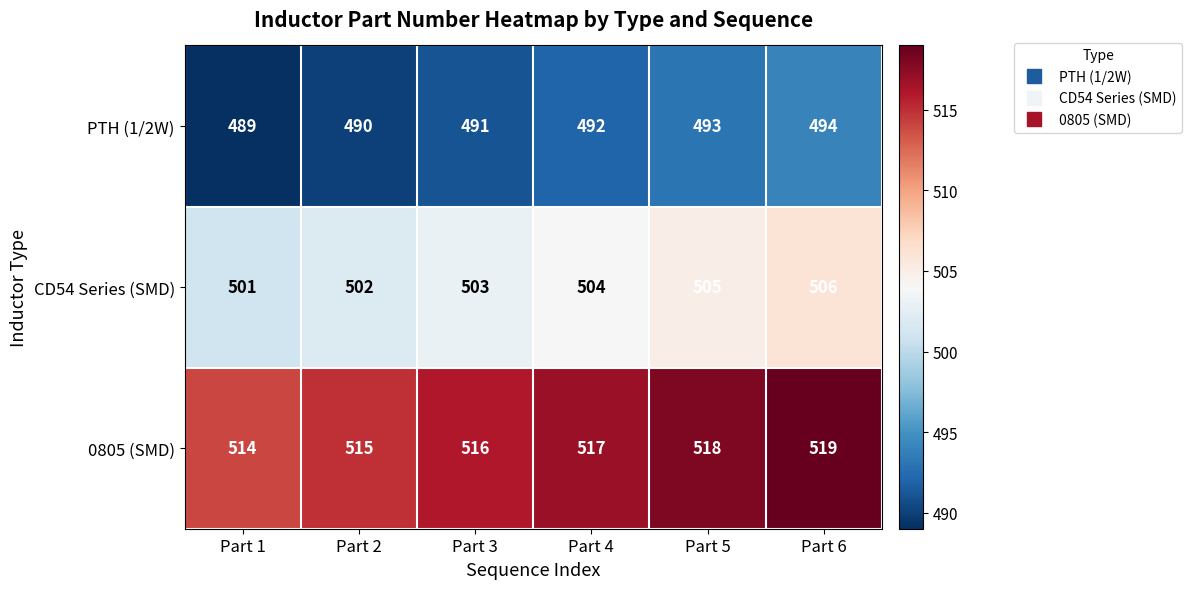

What is the sum of the CD54 Series (SMD) values at Part 4 and Part 3?

1007